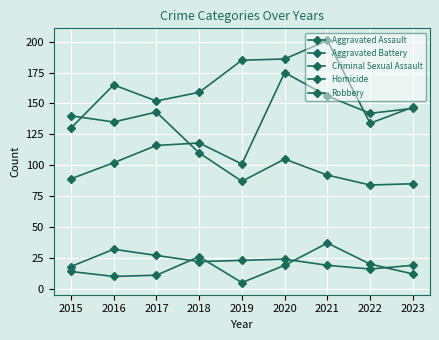

How many series are shown in this chart?

5